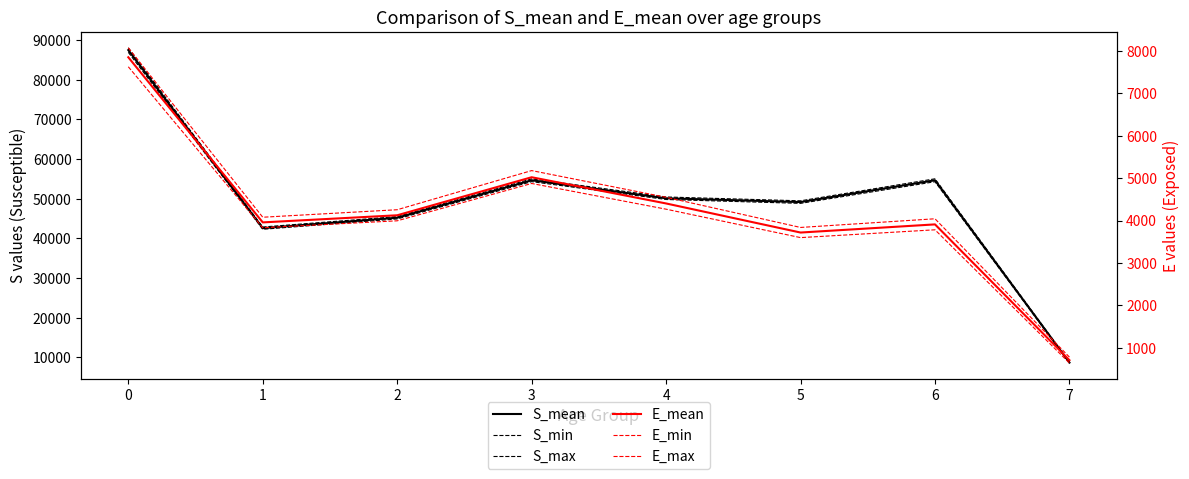

What is the value of the E_min point at the 4th from the left?

4877.2